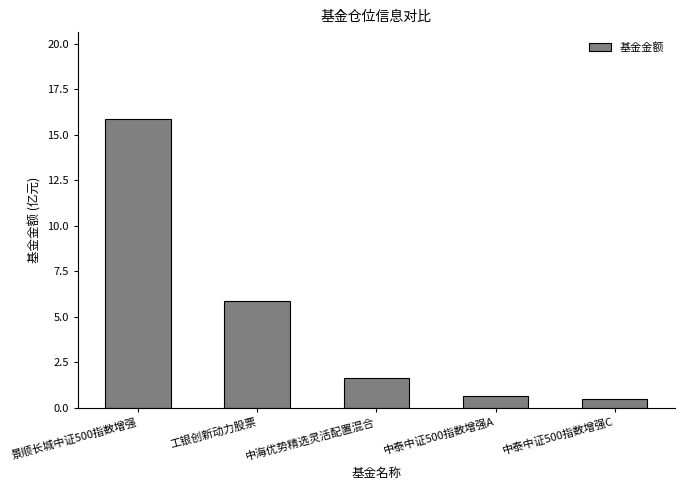

How many data points are above 1?

3